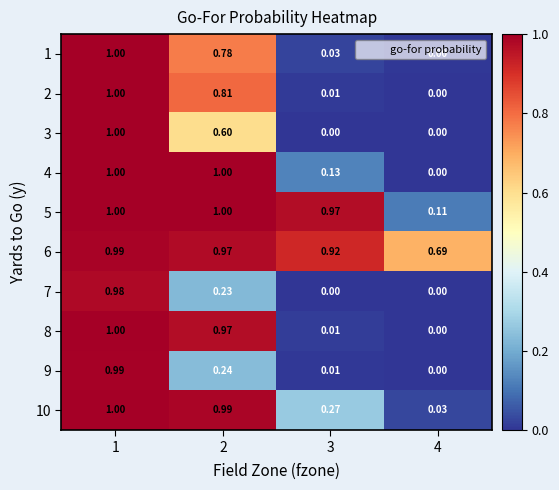

How many values in the 8 series exceed 0?

3